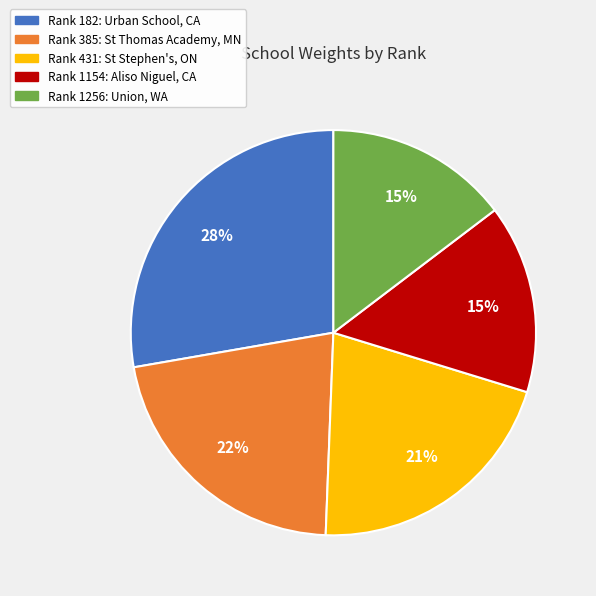

To the nearest percent, what is the difference between the largest and smallest slice percentages?

13%